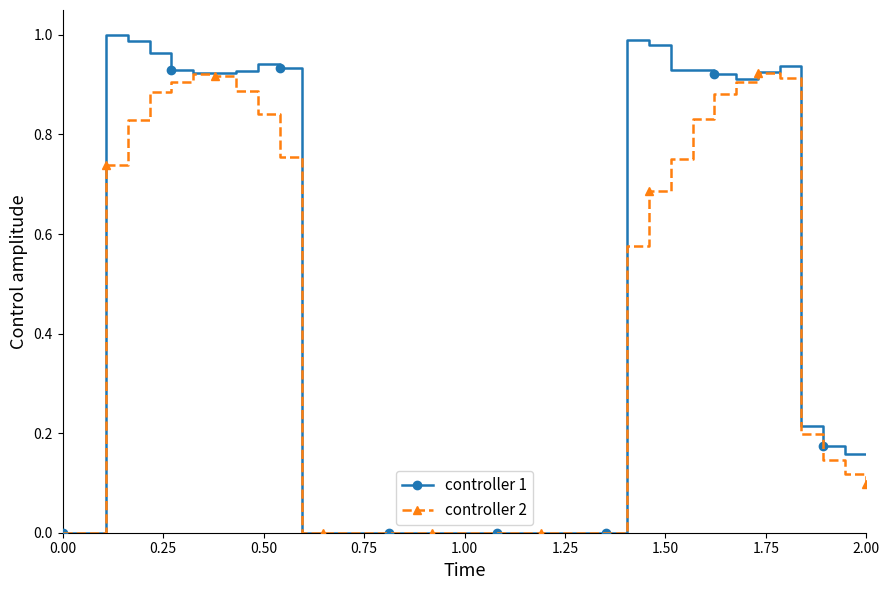

True or false: controller 2 has more than 1 interior local peaks.

True